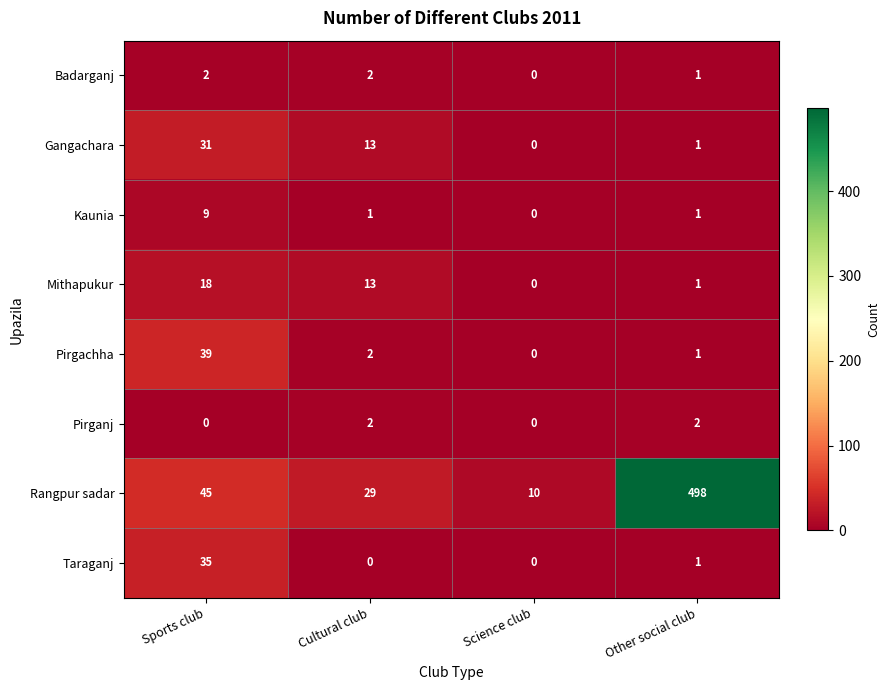

Is it true that Rangpur sadar equals 17 at Science club?

False